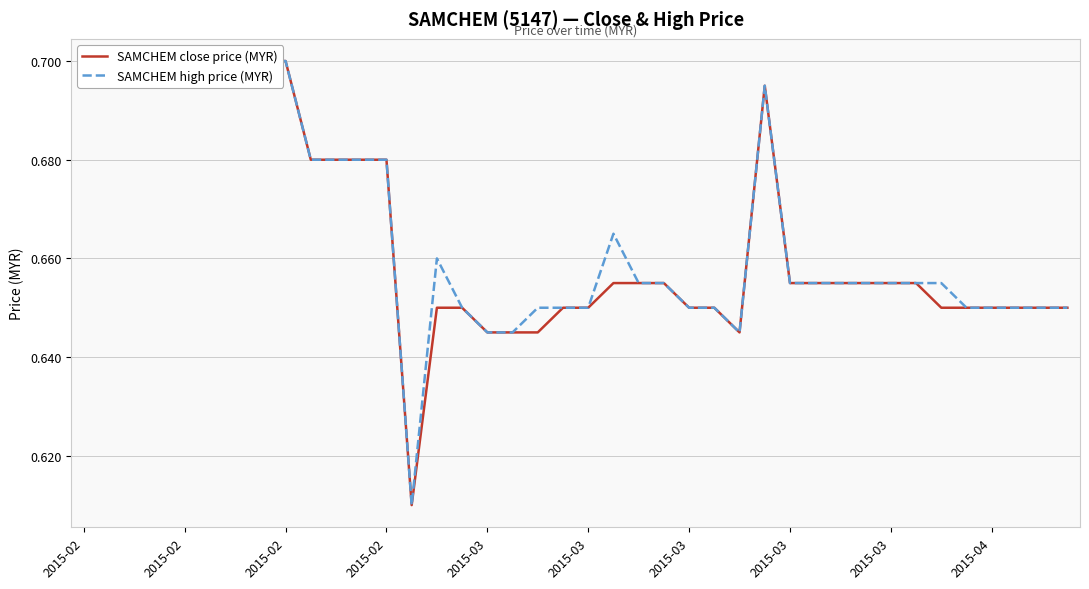

True or false: SAMCHEM close price (MYR) and SAMCHEM high price (MYR) cross at least once.

False